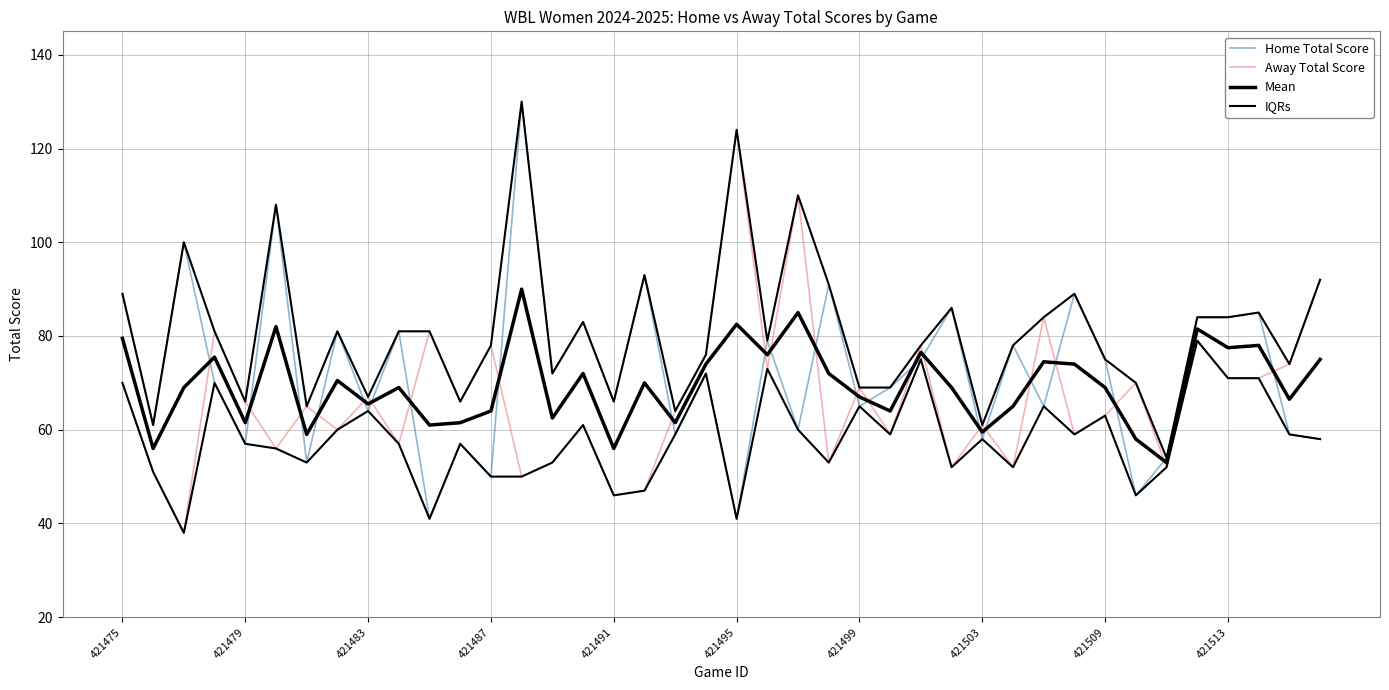

What is the difference between the maximum and minimum values in the Away Total Score series?

86.0